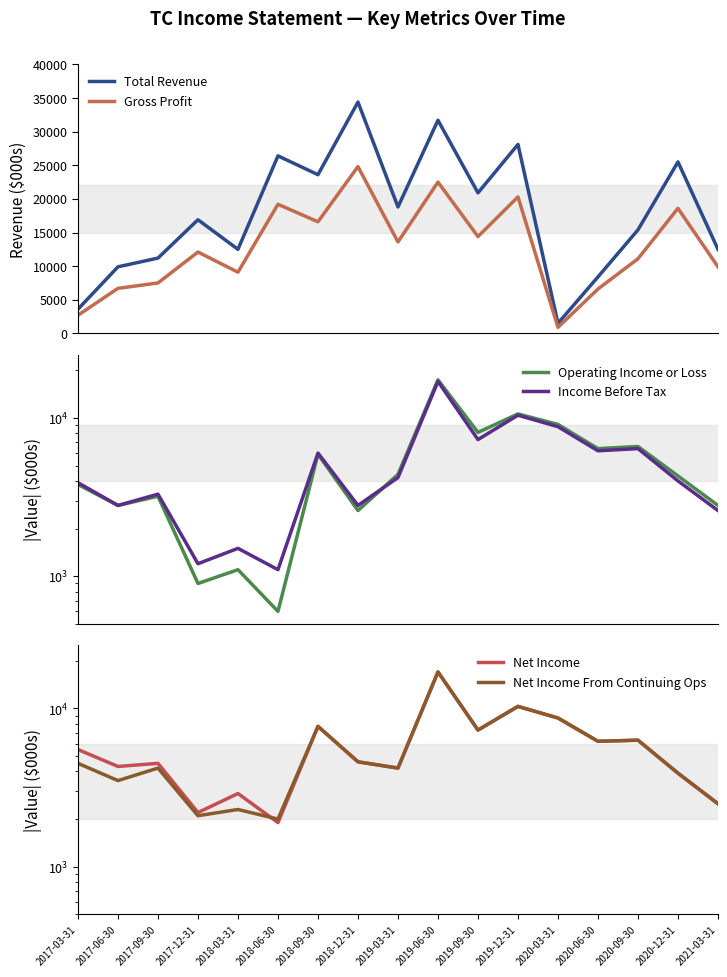

Is it true that Gross Profit equals 900 at 2020-03-31?

True